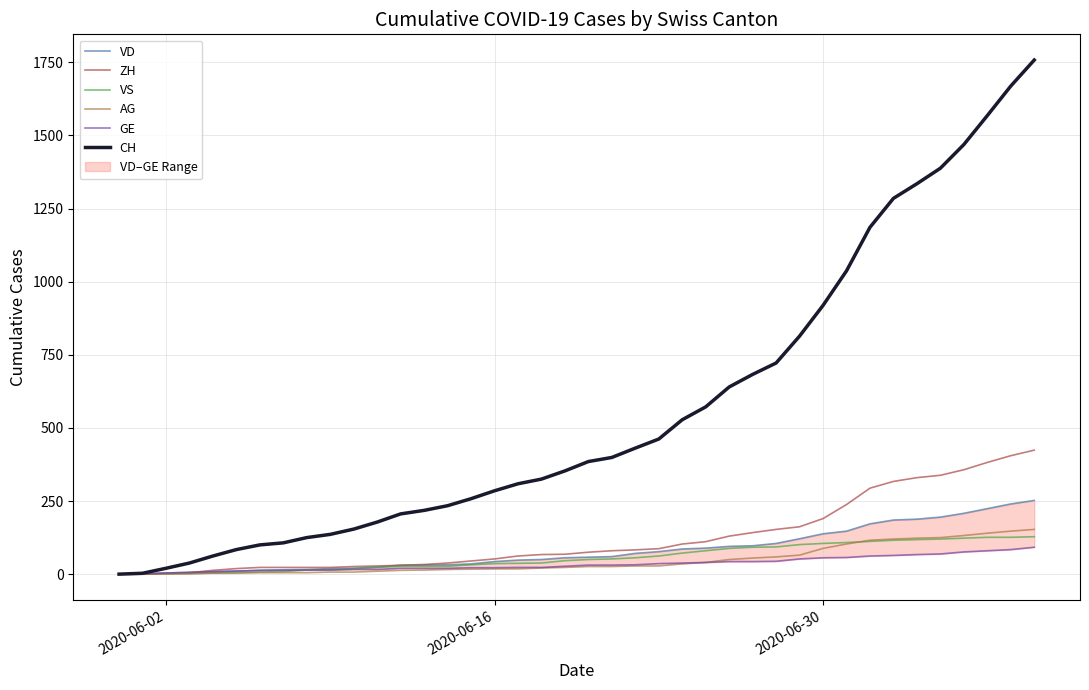

How many values in VS are above zero?

39